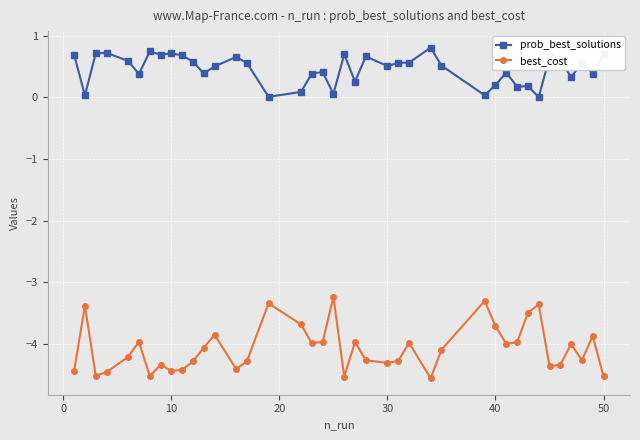

Which series has the largest range (max minus min)?

best_cost